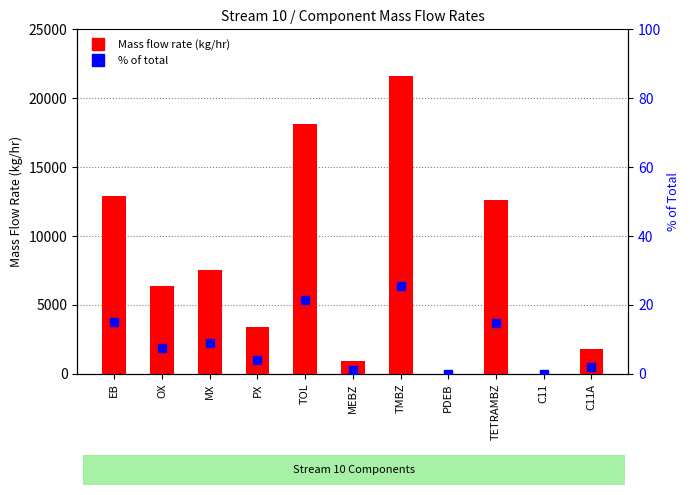

At how many categories does at least one series exceed 5074?

6